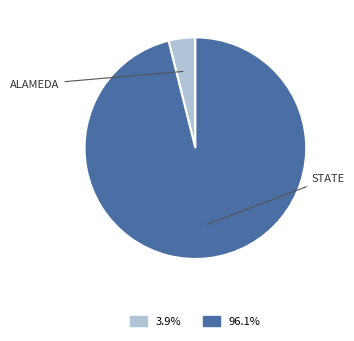

Is there a majority slice in this chart?

Yes